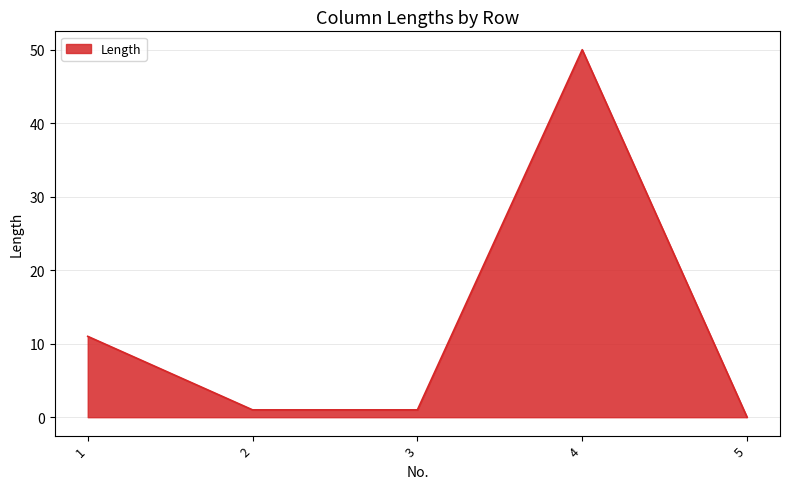

Where is the data nearest to the value 25?

1